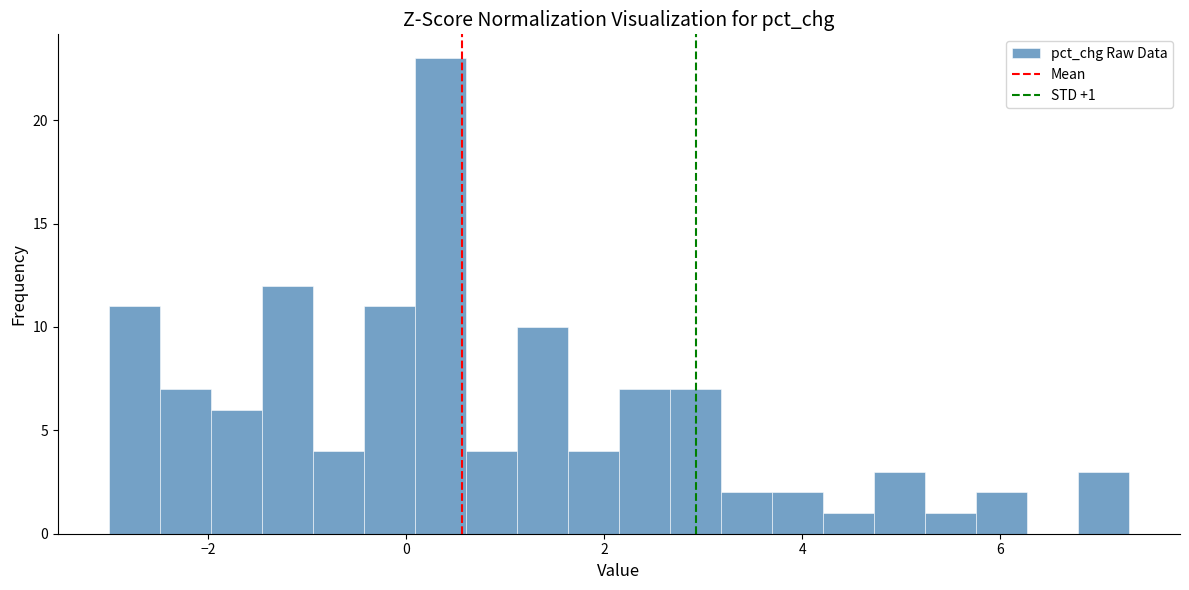

Read against the x-axis, roughly where is the centre of the tallest bar?

0.4